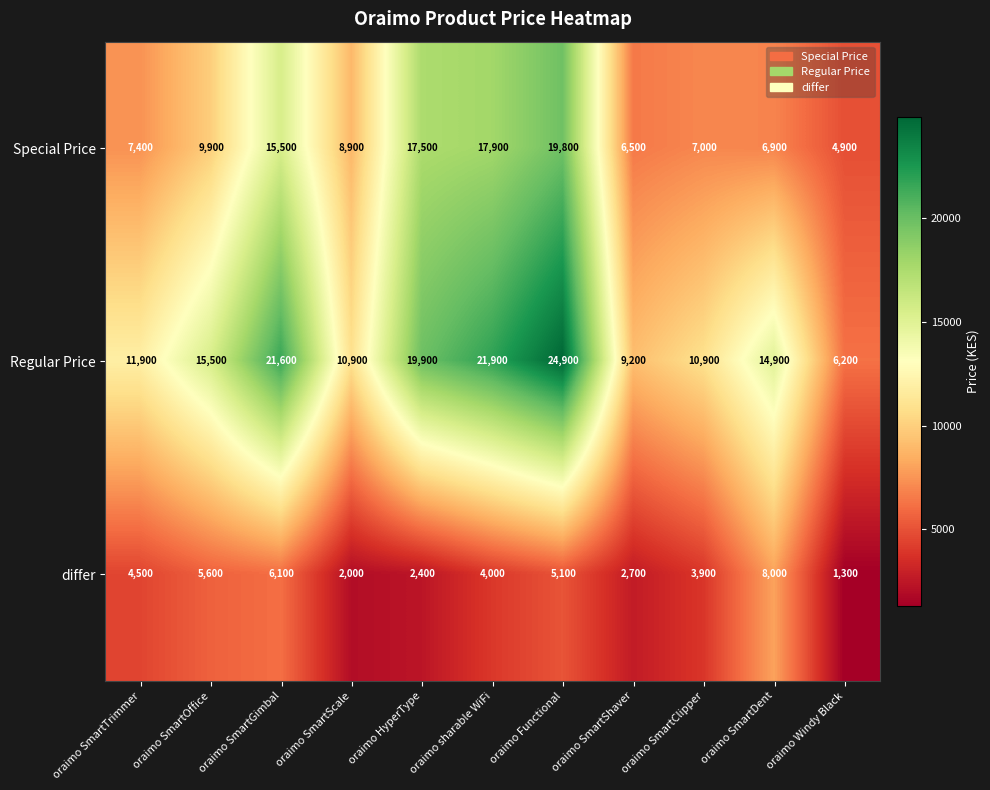

What is the sum of all Special Price values?

122200